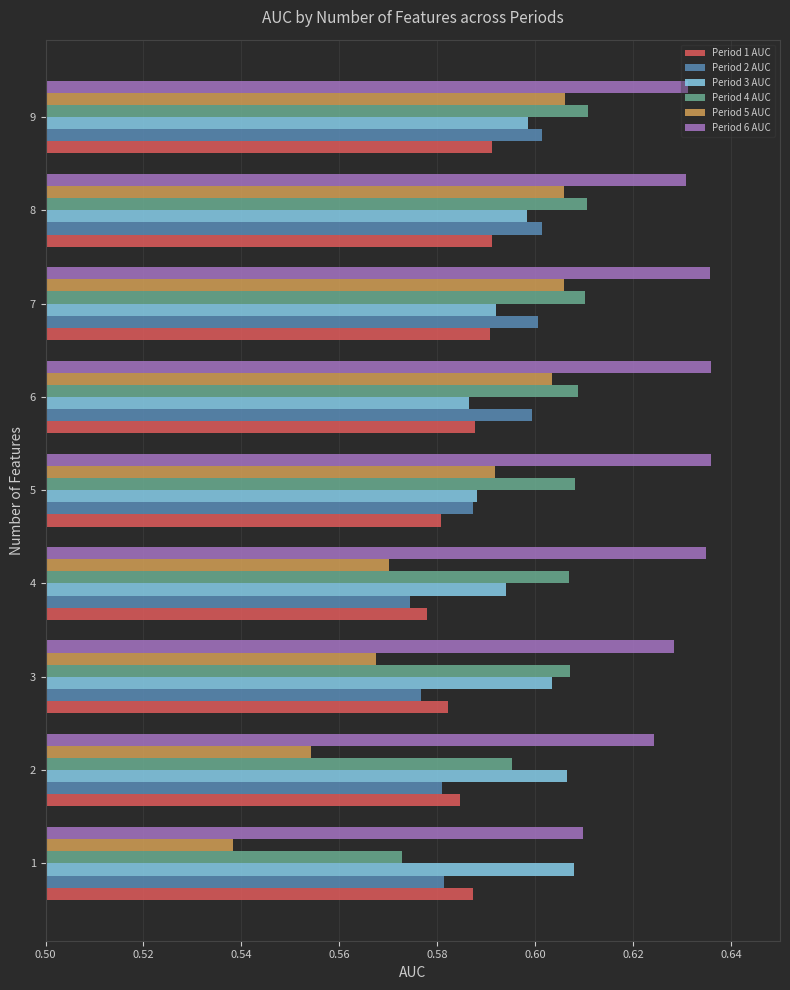

Which series changed the most between 3 and 9?

Period 5 AUC